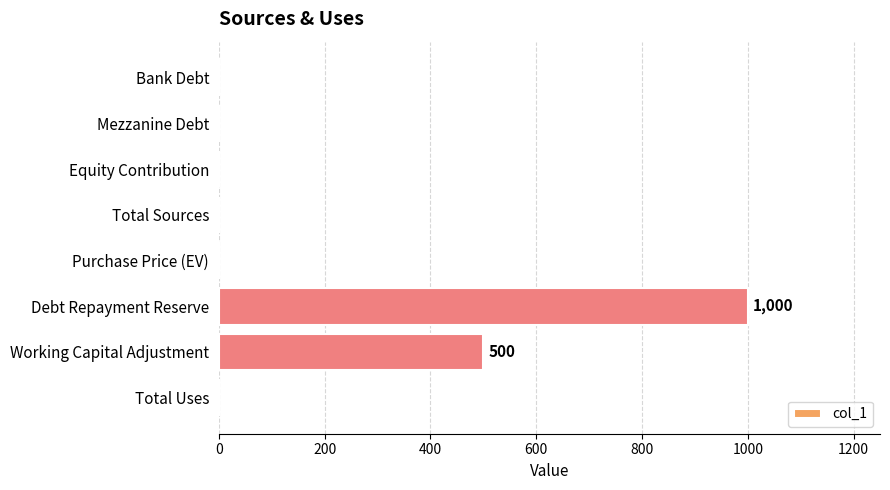

Which label corresponds to the largest value in the chart?

Debt Repayment Reserve